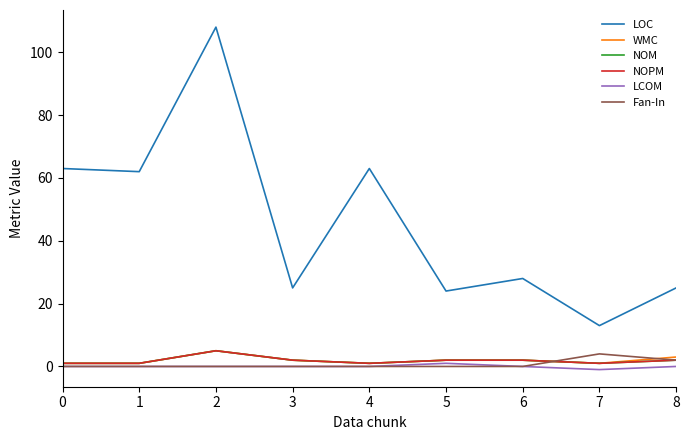

At which label does LCOM reach its peak?

5